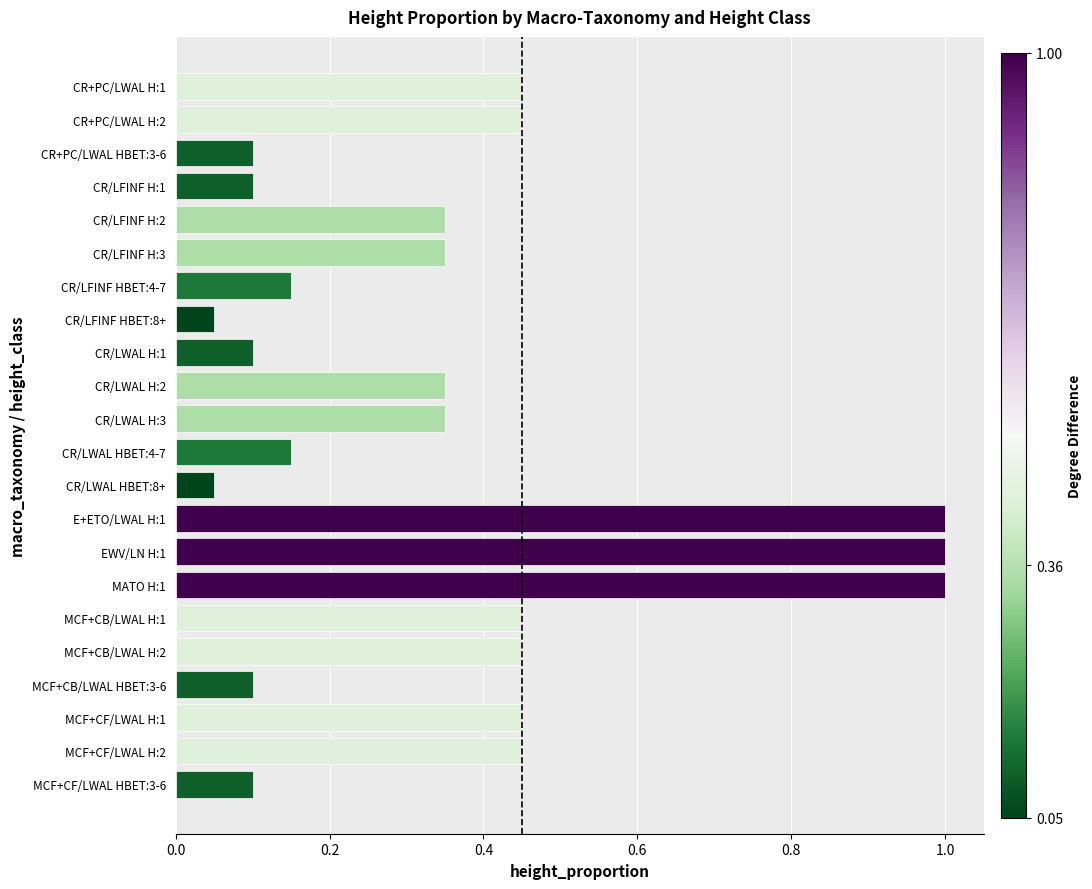

Between CR/LWAL HBET:8+ and CR/LWAL HBET:4-7, which is larger?

CR/LWAL HBET:4-7